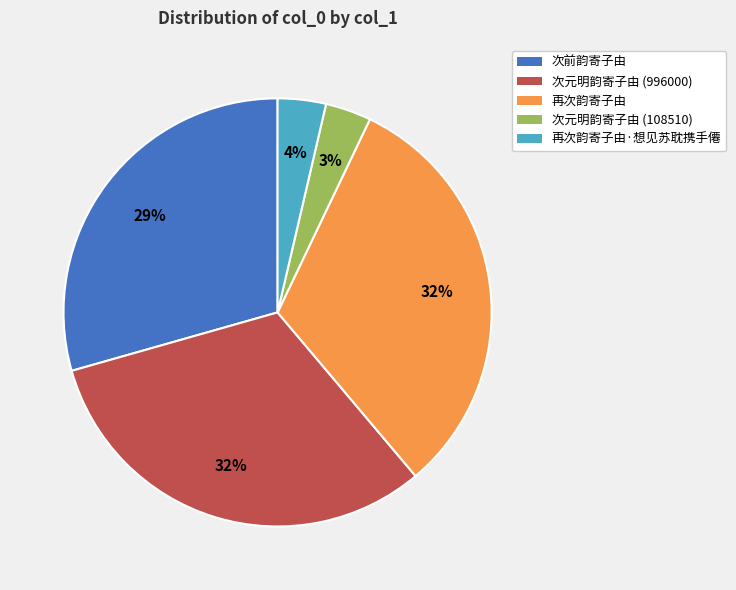

To the nearest percent, what percentage of the pie is 次元明韵寄子由 (108510)?

3%